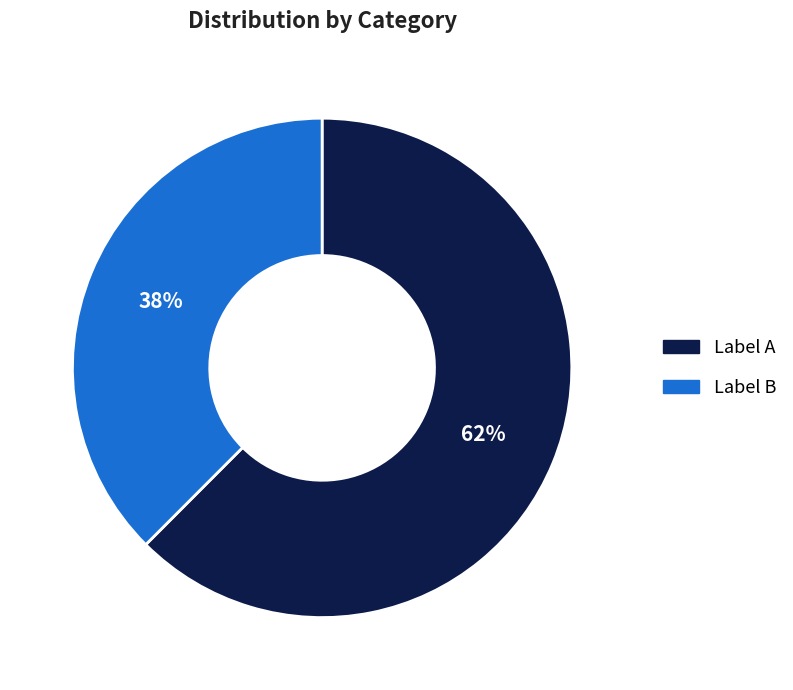

To the nearest percent, what is the average slice percentage?

50%